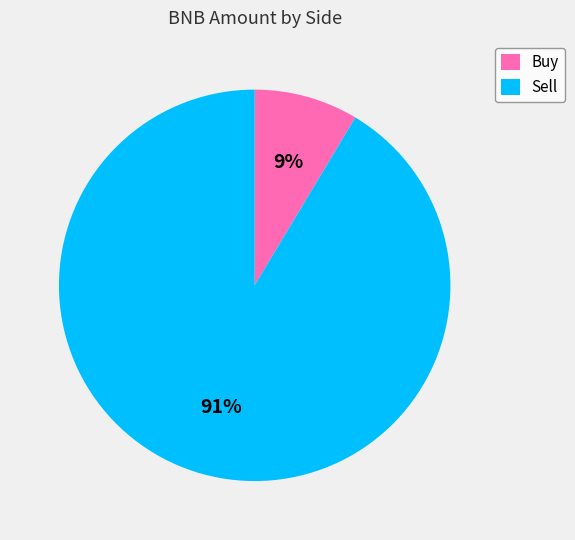

Is the sum of Sell and Buy greater than half?

Yes